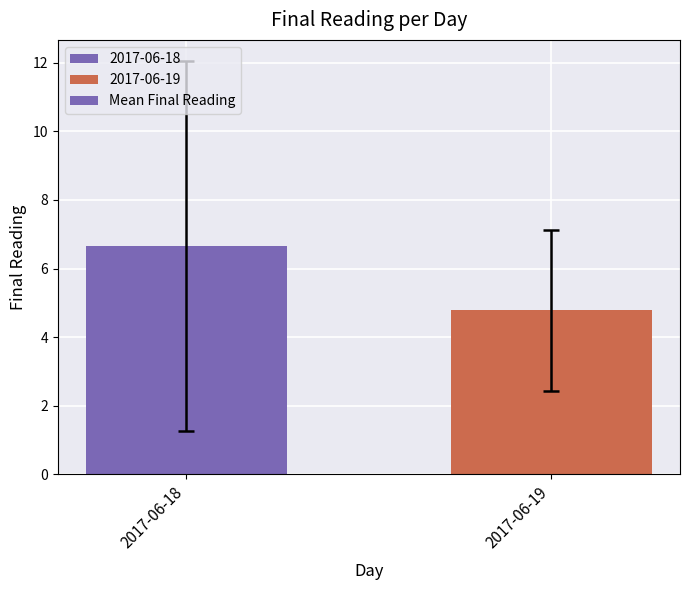

List the labels in order of value, smallest first.

2017-06-19, 2017-06-18